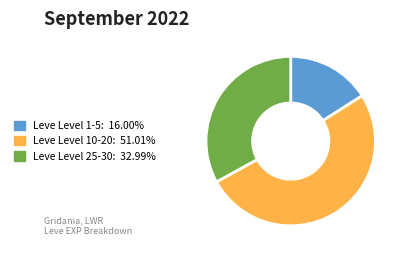

Does any single category account for the majority?

Yes